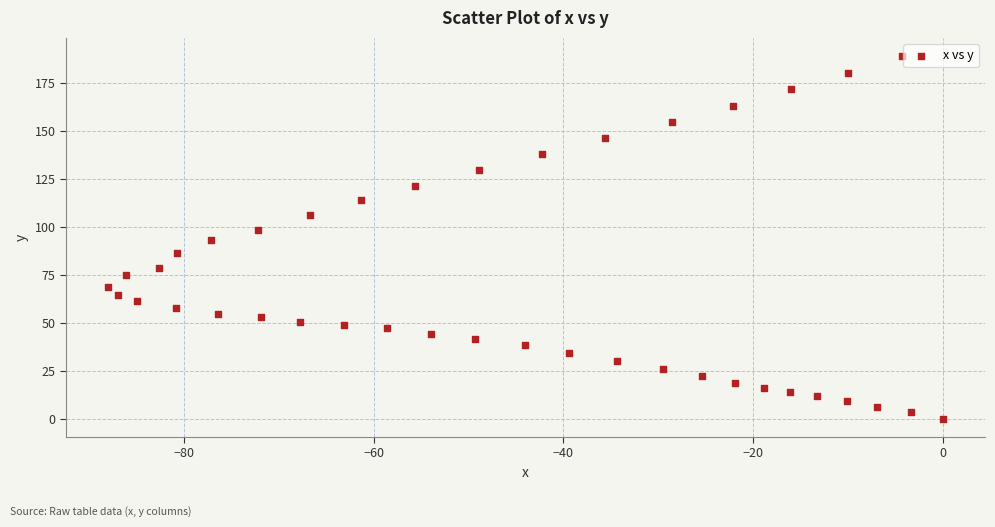

What is the range of X values (max minus min)?

88.0